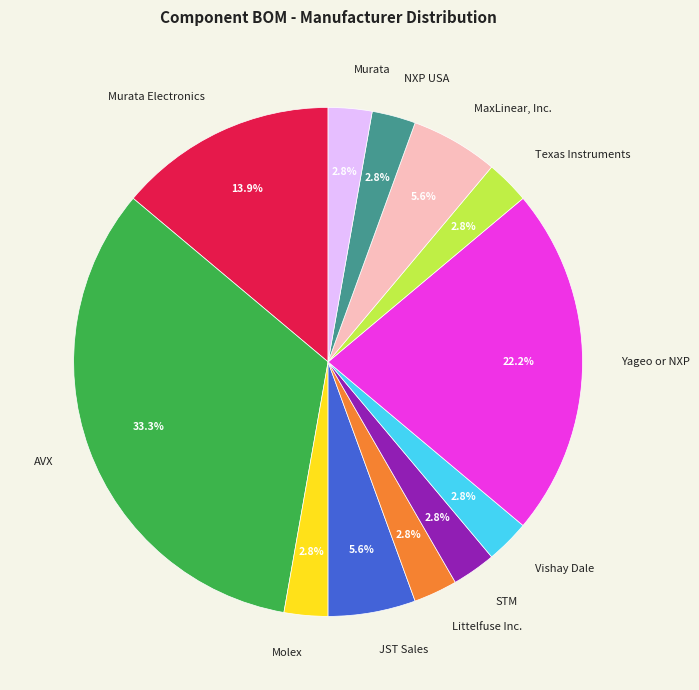

Approximately how many times larger is the value at JST Sales compared to Murata?

2.0